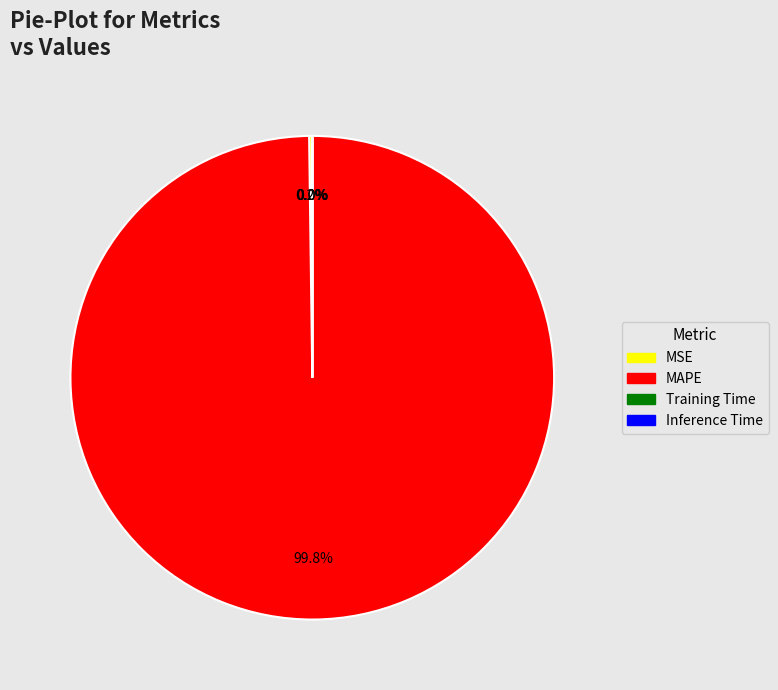

Which slice is the largest?

MAPE